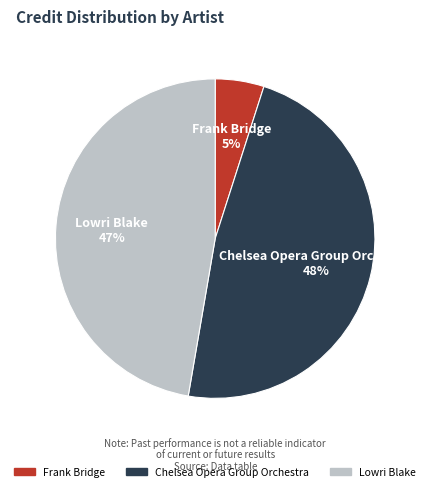

The Frank Bridge slice represents 5% of the pie. True or false?

True